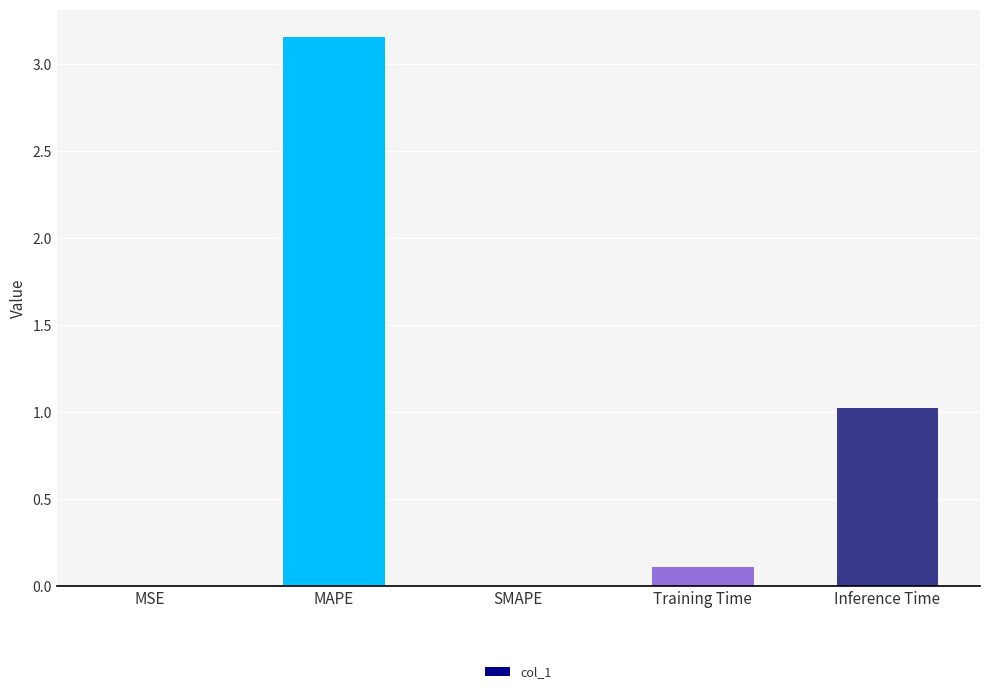

What is the change in value from MAPE to SMAPE?

-3.2